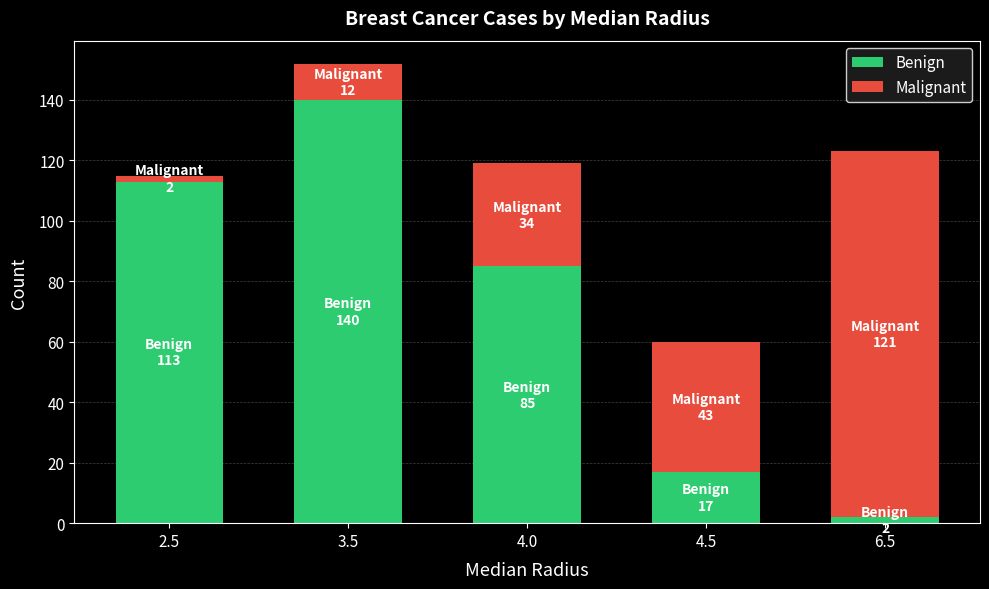

What is the average value of the Benign series?

71